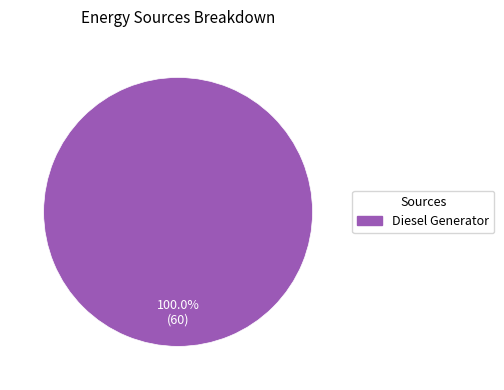

Is there any slice that represents more than half of the pie?

Yes